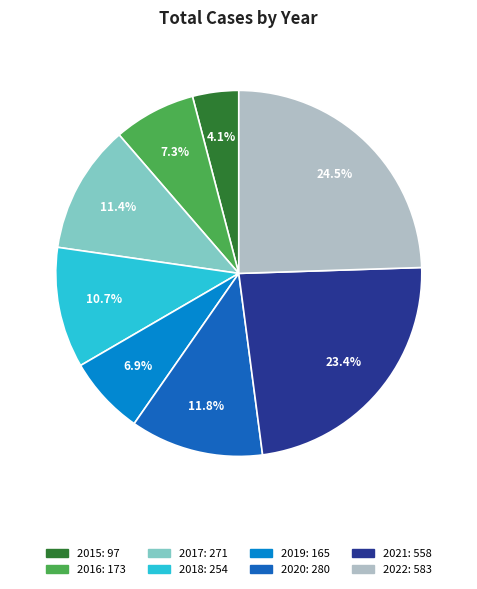

What is the largest slice in the pie chart?

2022